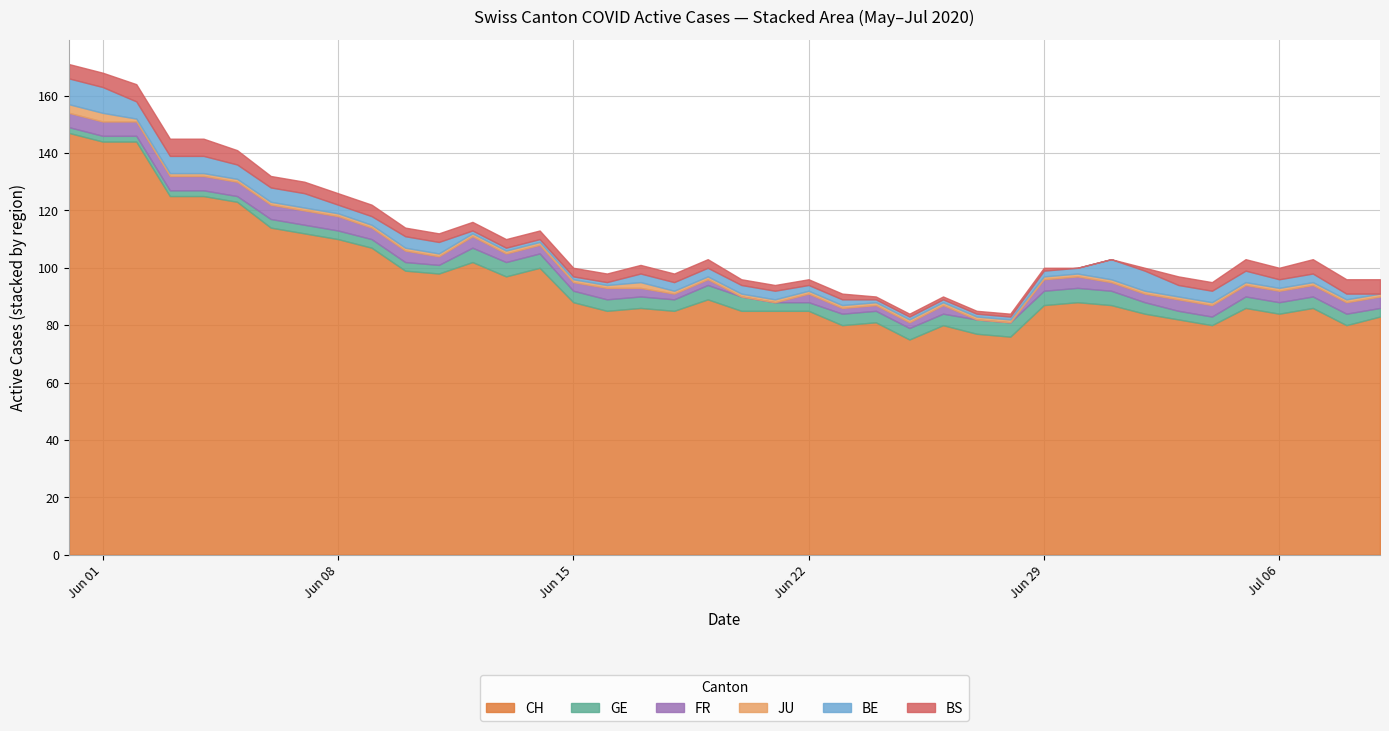

The BE series shows 9 at 2020-06-07. True or false?

False